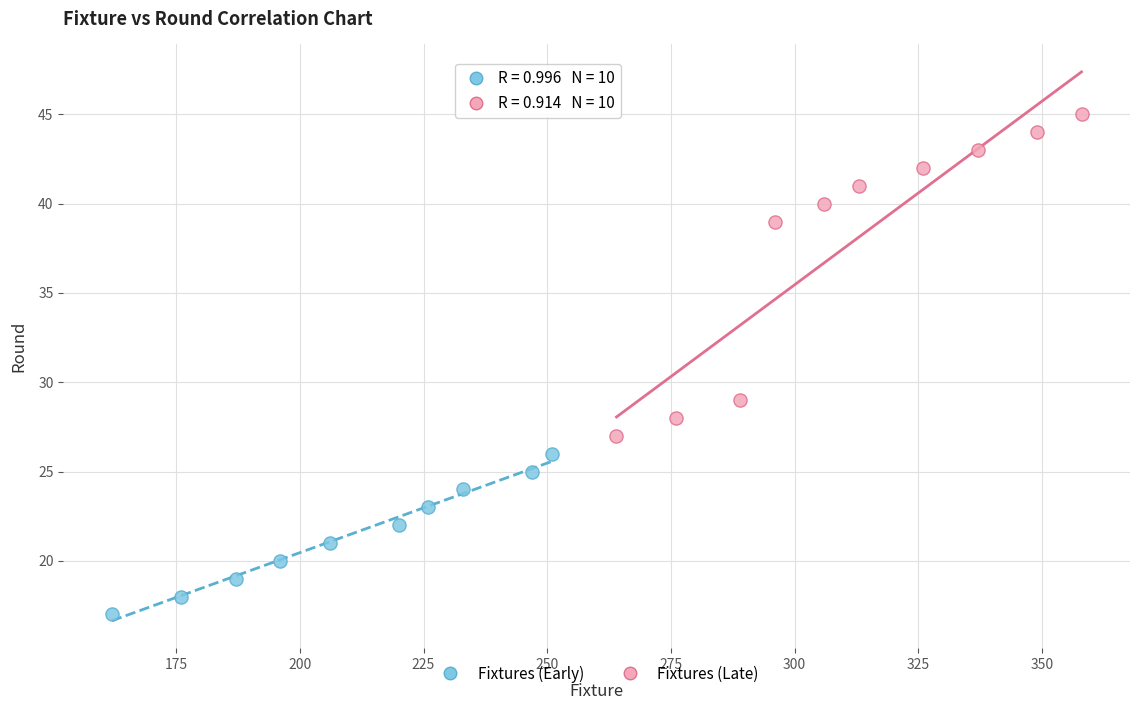

Which series has the largest Y range (max minus min)?

Fixtures (Late)